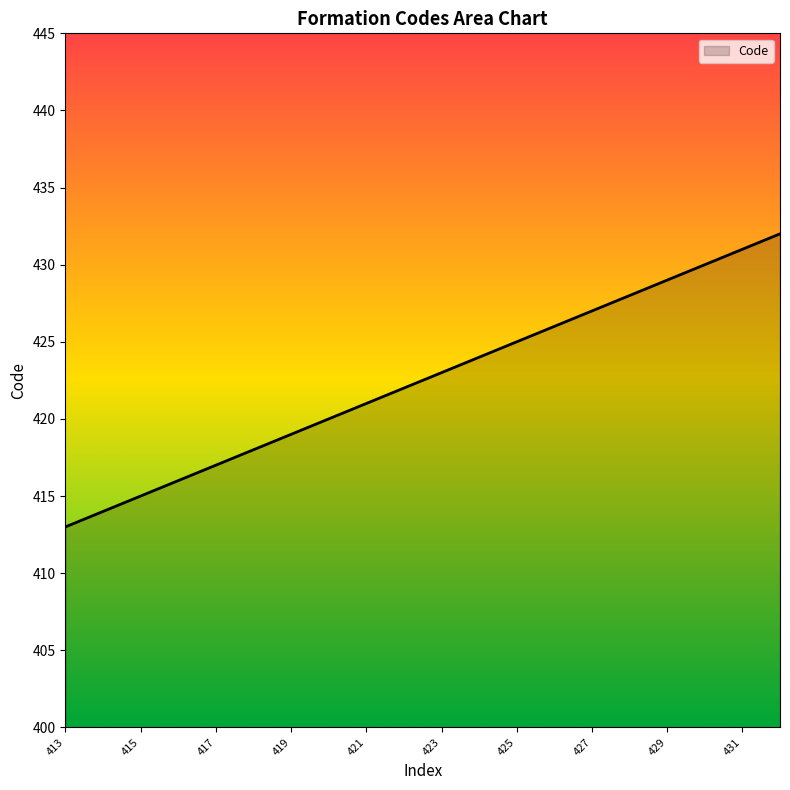

What is the greatest value displayed?

432